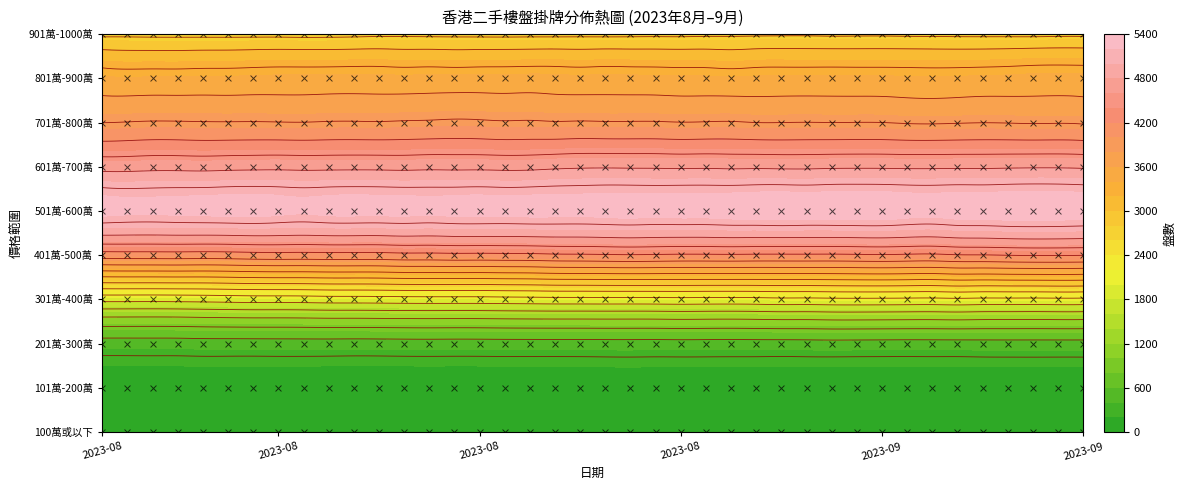

What is the greatest value displayed?

5285